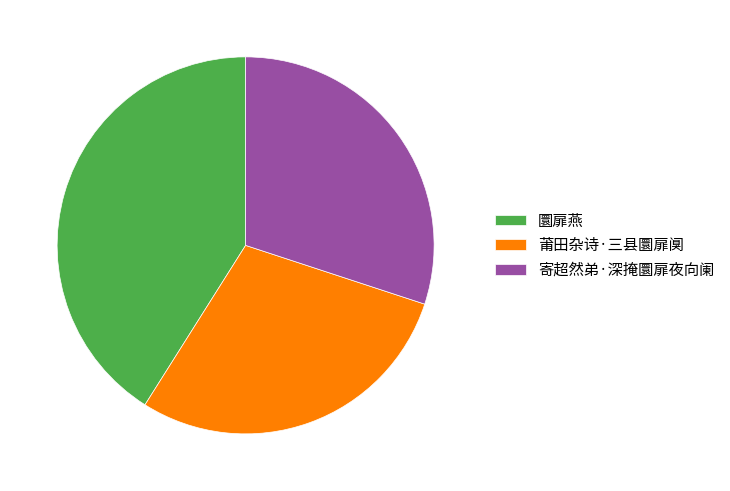

Rank the categories by value from lowest to highest.

莆田杂诗·三县圜扉阒, 寄超然弟·深掩圜扉夜向阑, 圜扉燕